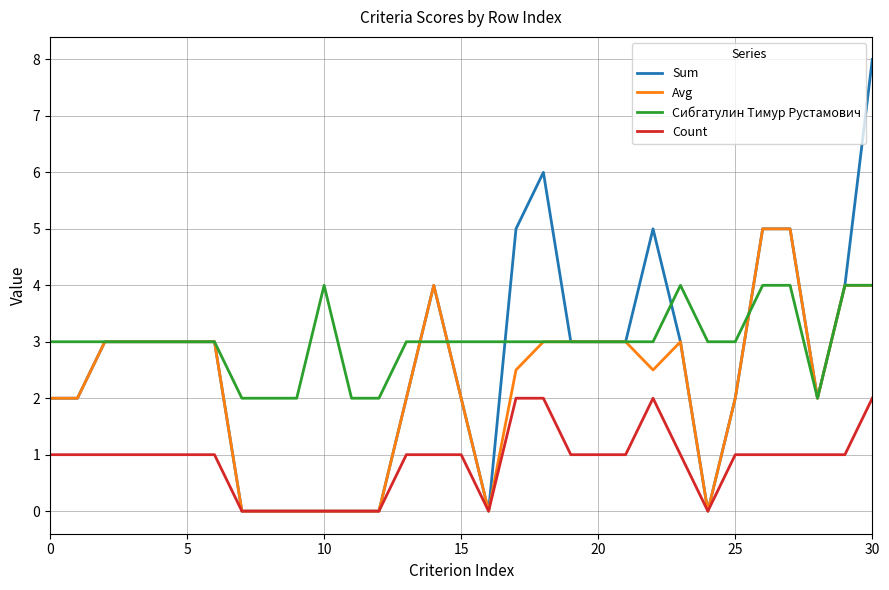

Does the chart display data point markers on the line(s)?

No